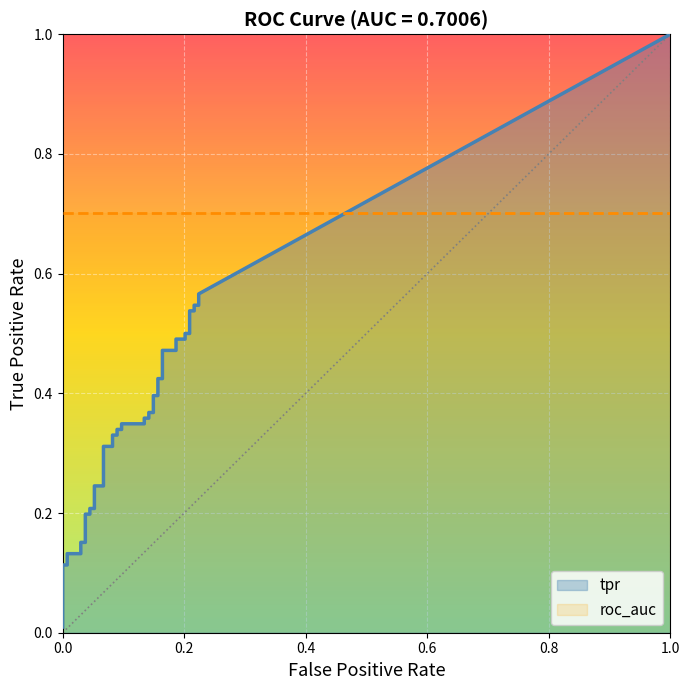

What is the difference between the tpr values at 12 and 36?

0.3